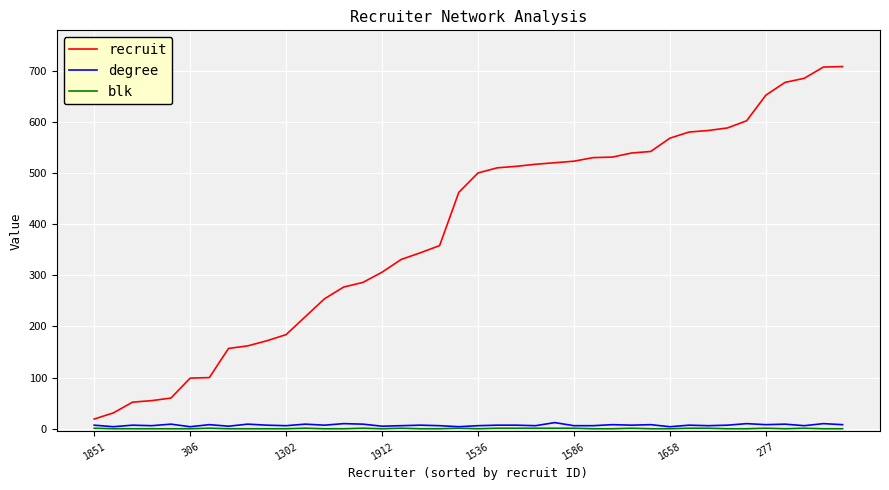

What is the maximum value shown in the chart?

708